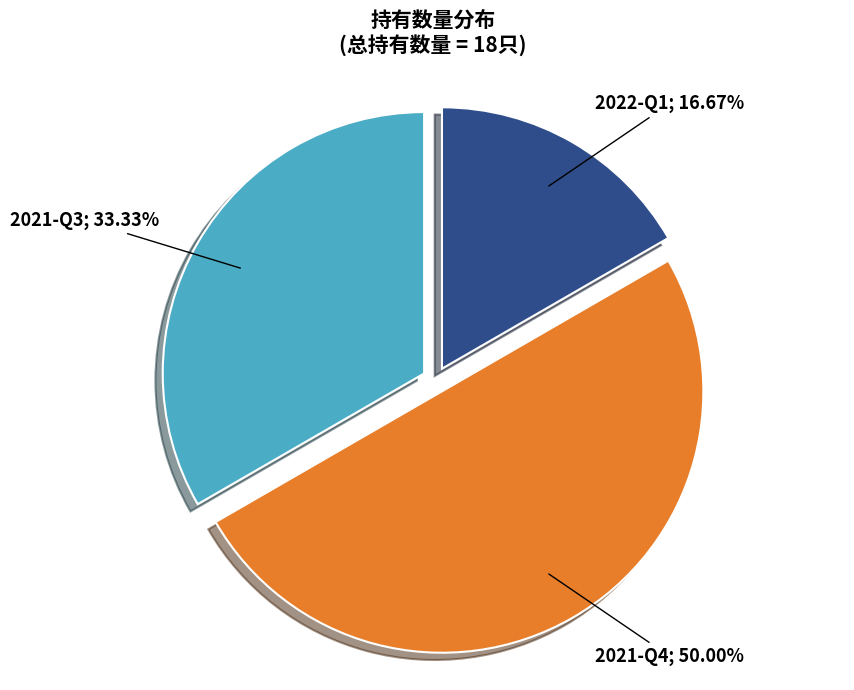

Is there a majority slice in this chart?

No